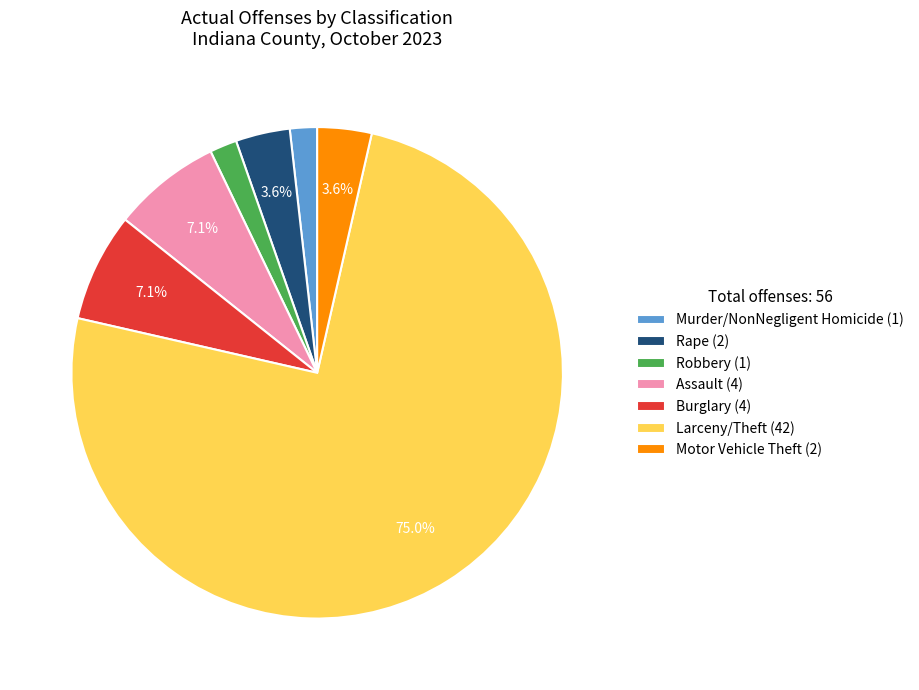

Count the number of slices in the pie.

7